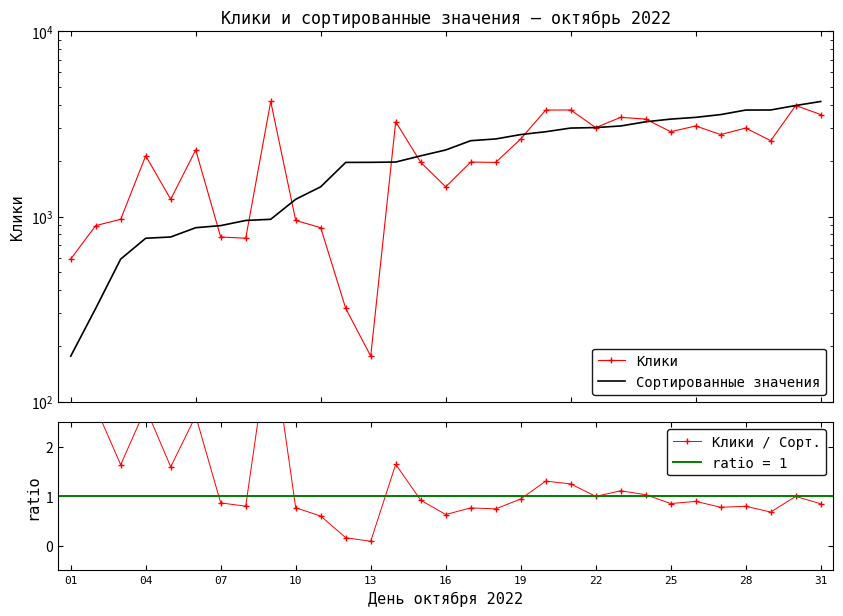

What is the smallest value displayed?

0.1